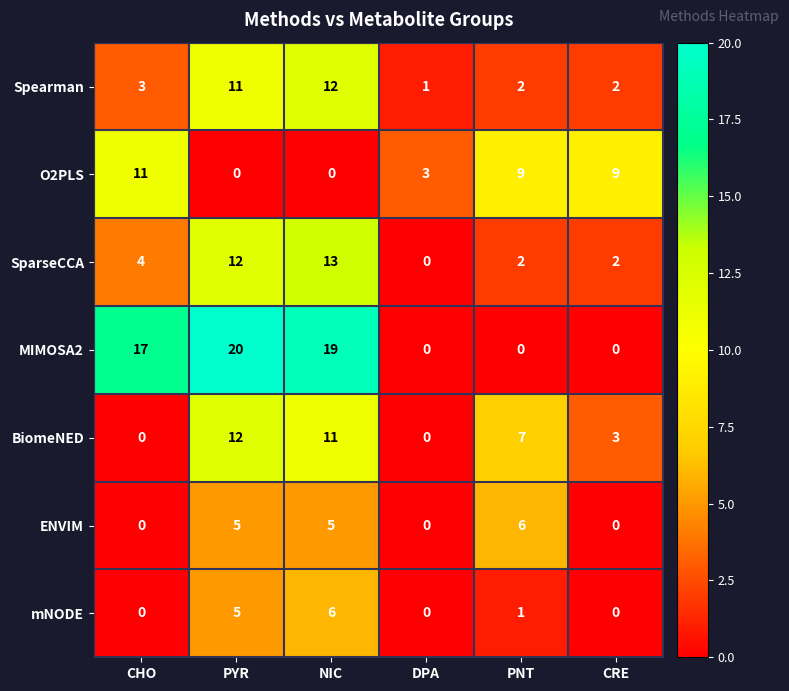

Where is SparseCCA nearest to the value 6?

CHO